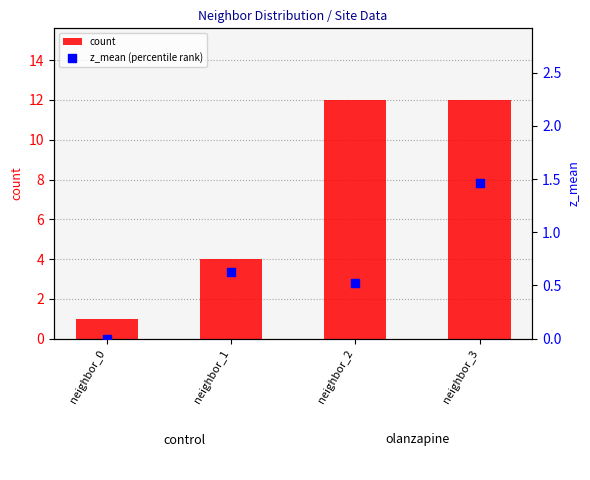

What are all the series names shown in the legend?

count, z_mean (percentile rank)